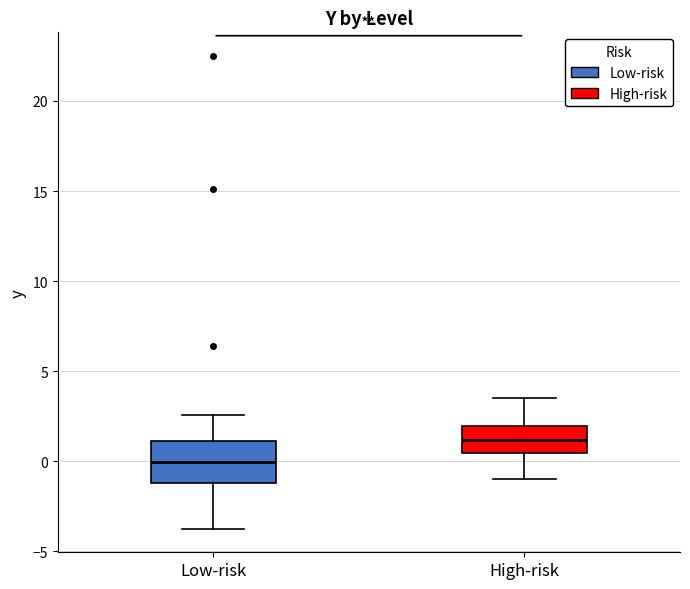

Which box's median line is the lowest?

Low-risk